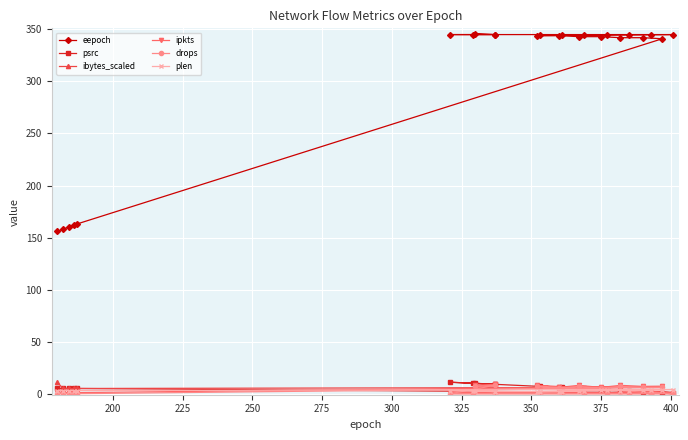

Is this an area chart (filled region under the line)?

No